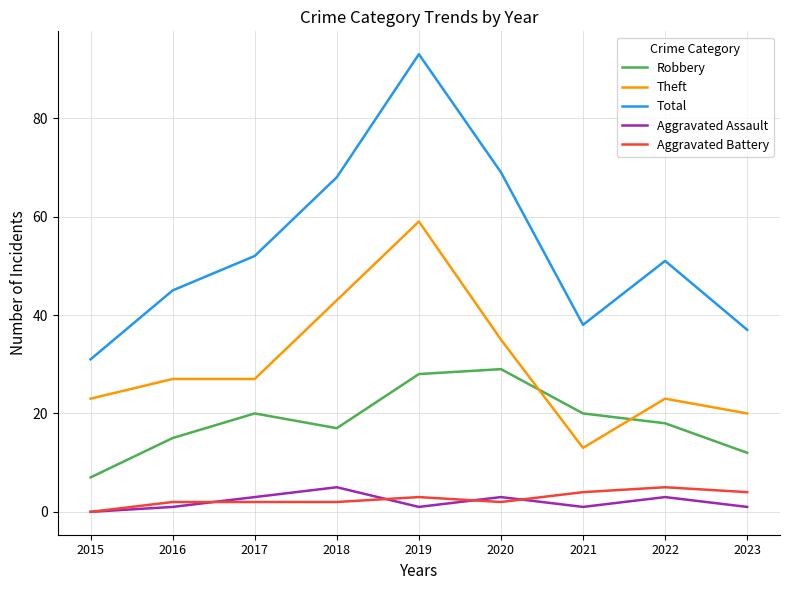

What is the difference between the Robbery values at 2015 and 2018?

10